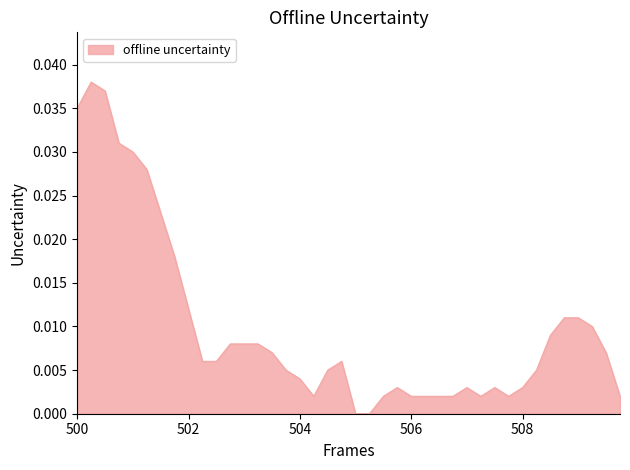

How many points are higher than both their immediate neighbors (excluding endpoints)?

5